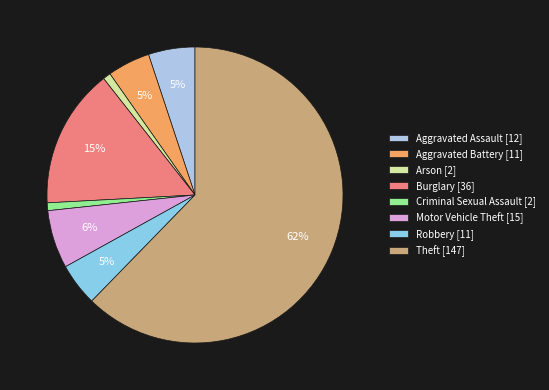

How many slices are in this pie chart?

8